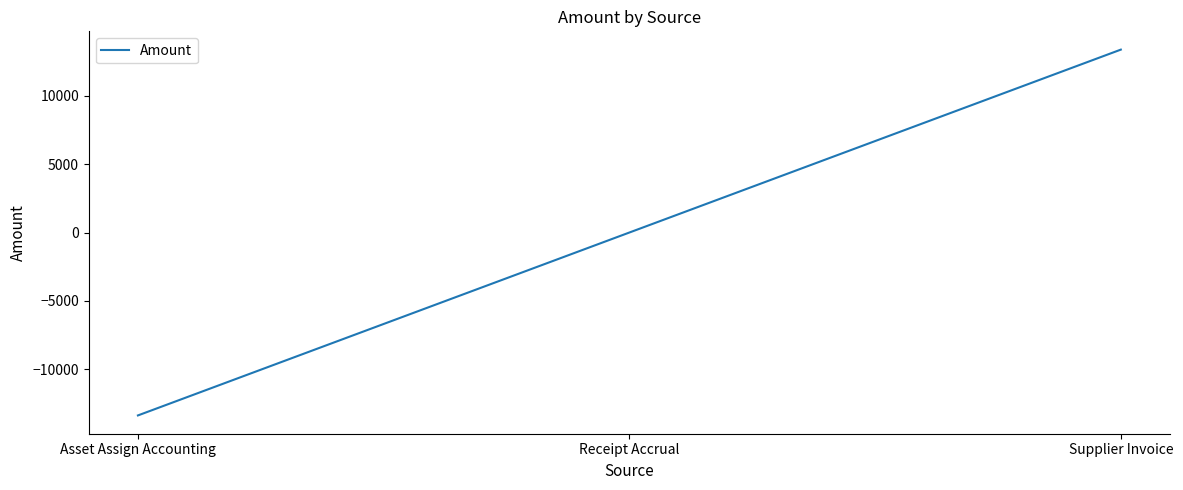

Reading left to right, transcribe all the data shown in this chart.

-13383.7	0.0	13383.7